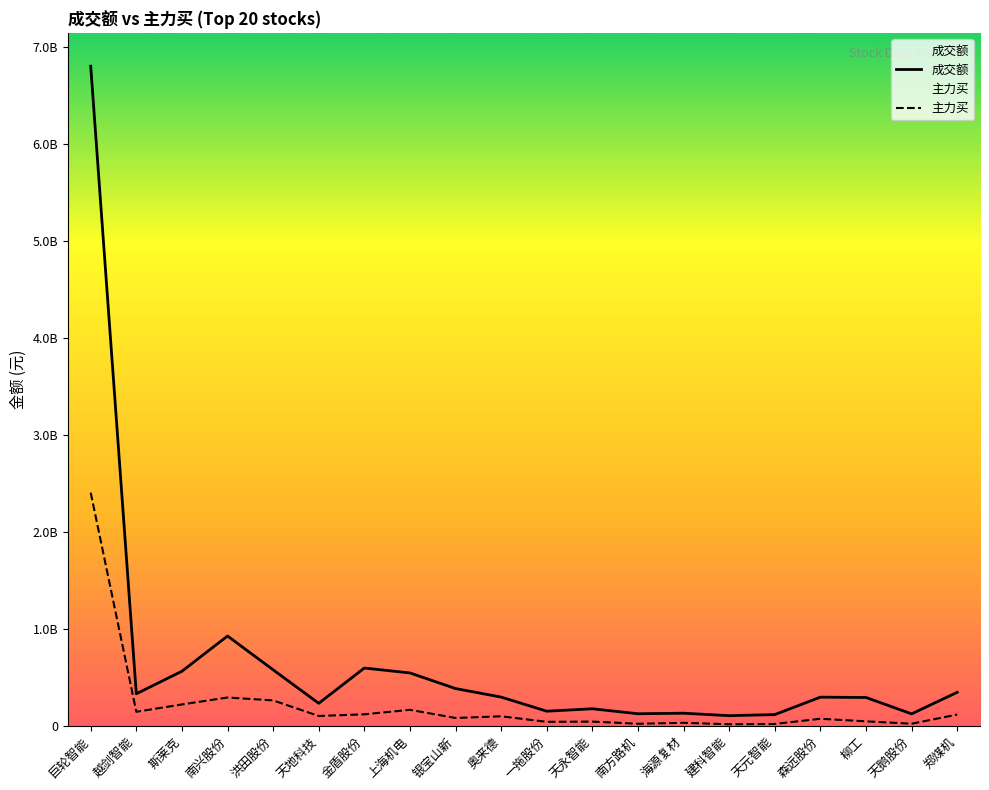

True or false: 成交额 has more than 2 interior local peaks.

True